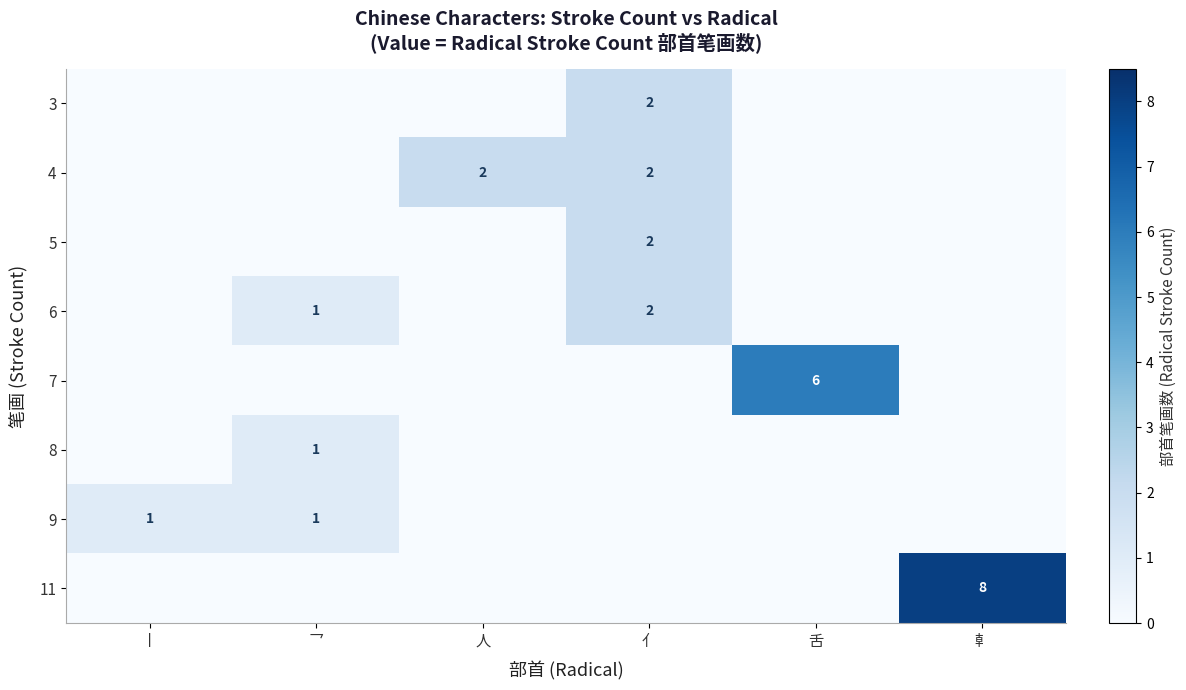

The 7 series shows 6 at 舌. True or false?

True